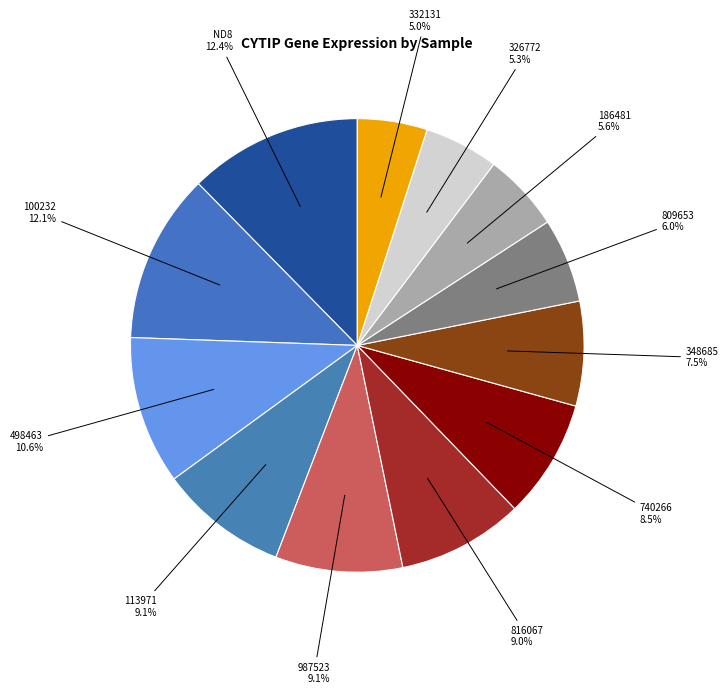

Combined, do 332131 and 816067 account for over 50%?

No